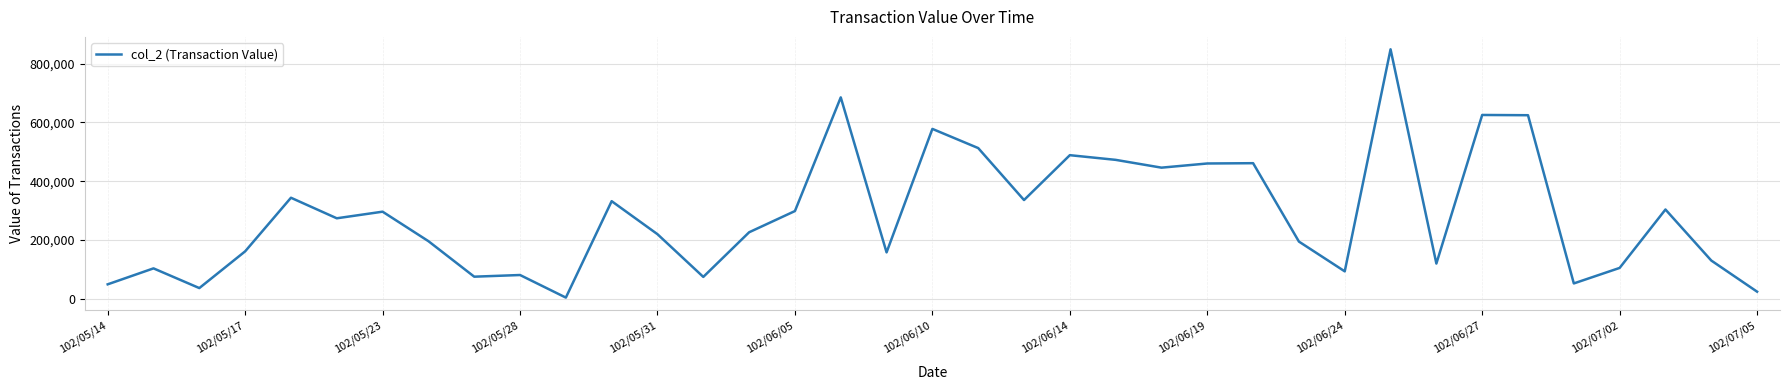

What is the difference between the maximum and minimum values?

845500